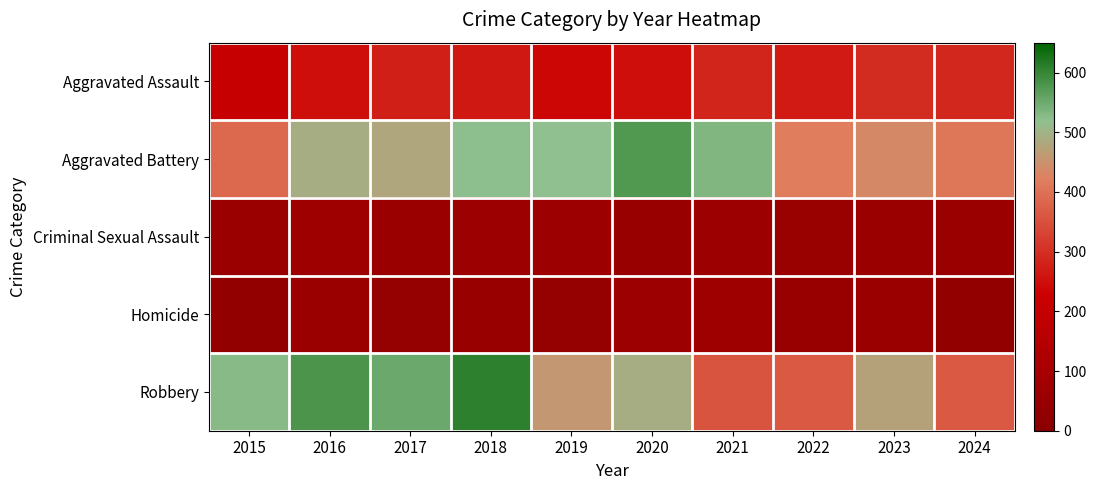

What is the difference between the highest and lowest values at 2016?

520